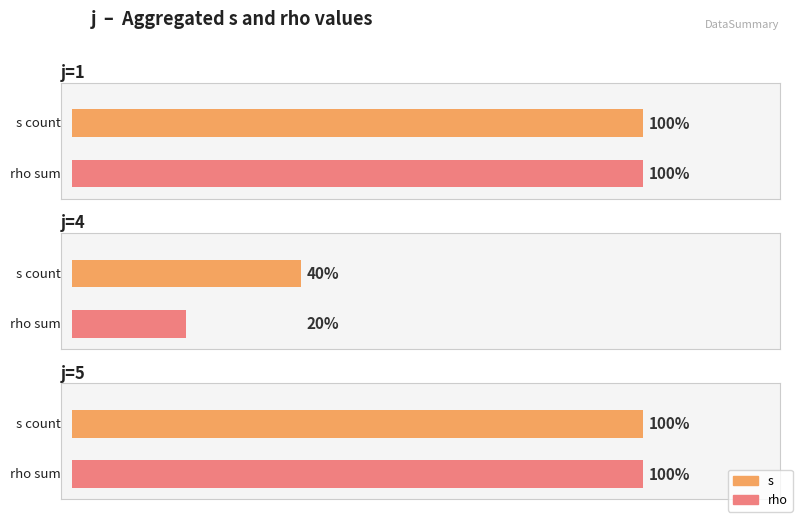

What is the total value across all series at j=1,s=1?

2